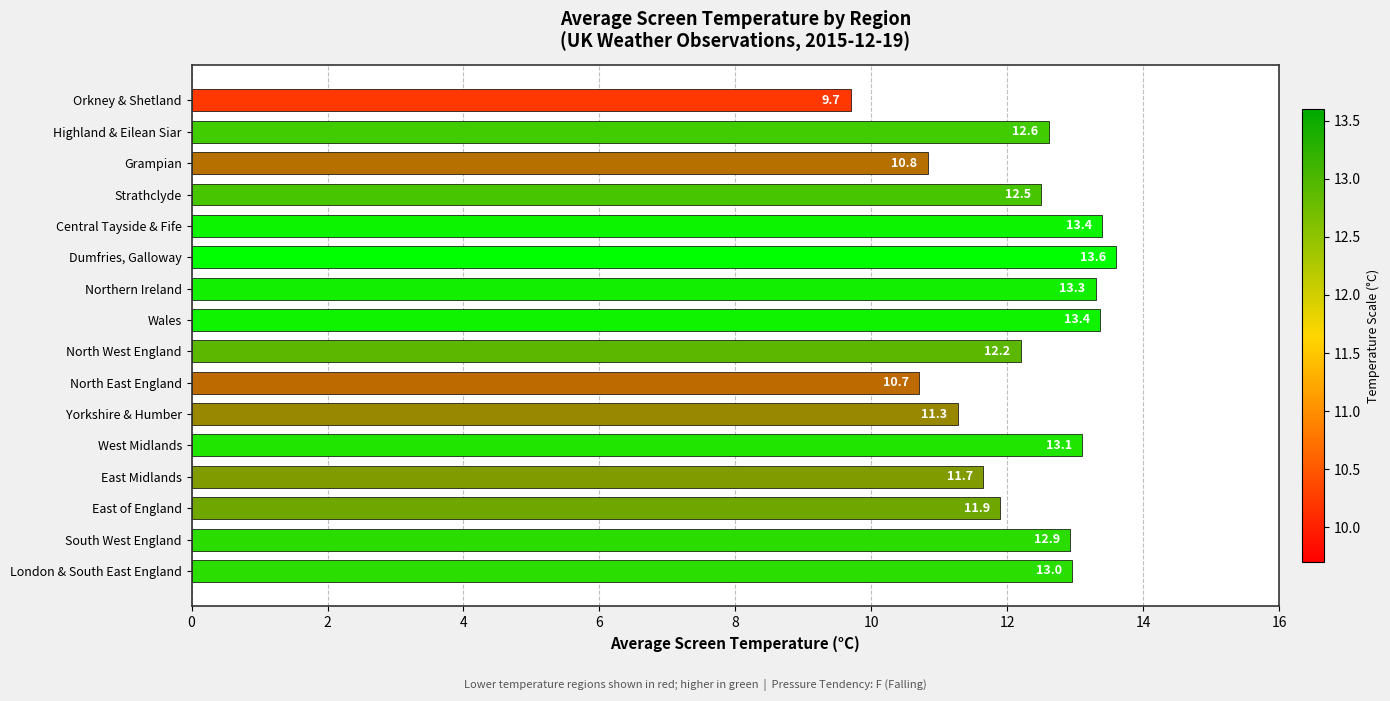

At which label is the value closest to 11?

Grampian